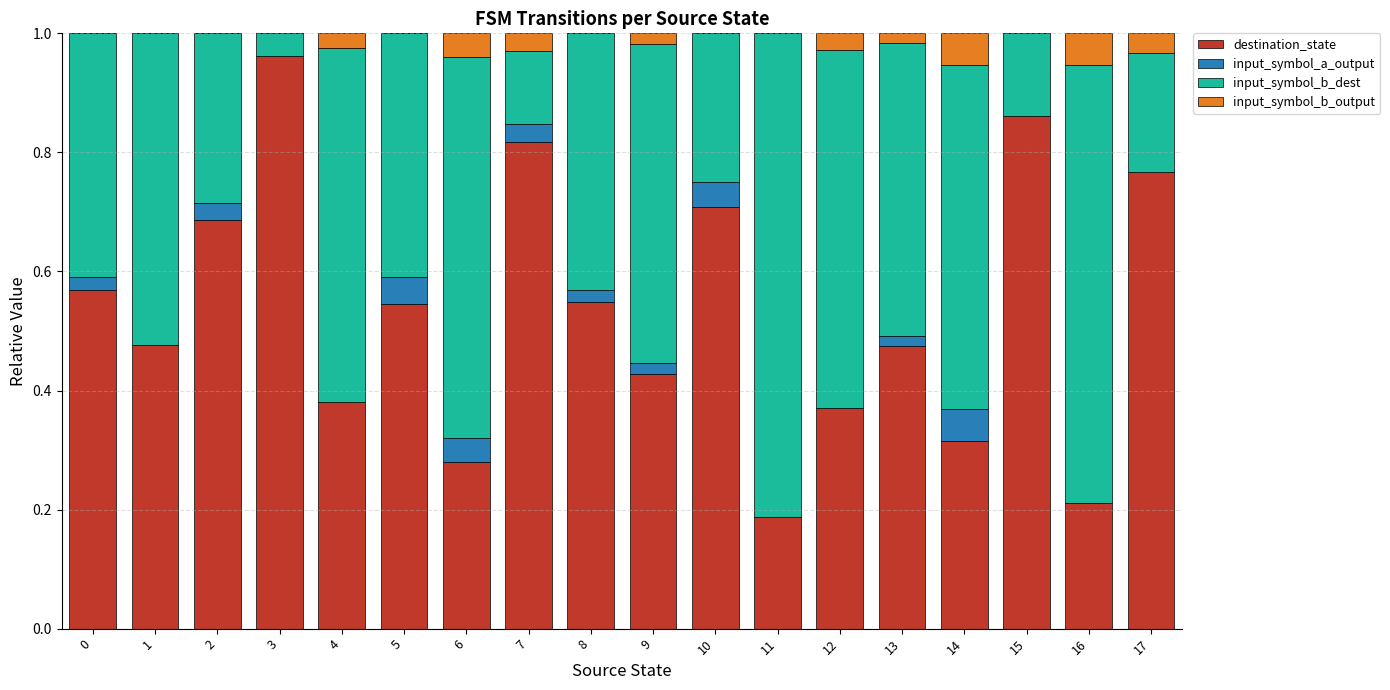

Is it true that destination_state equals 0.4 at 15?

False